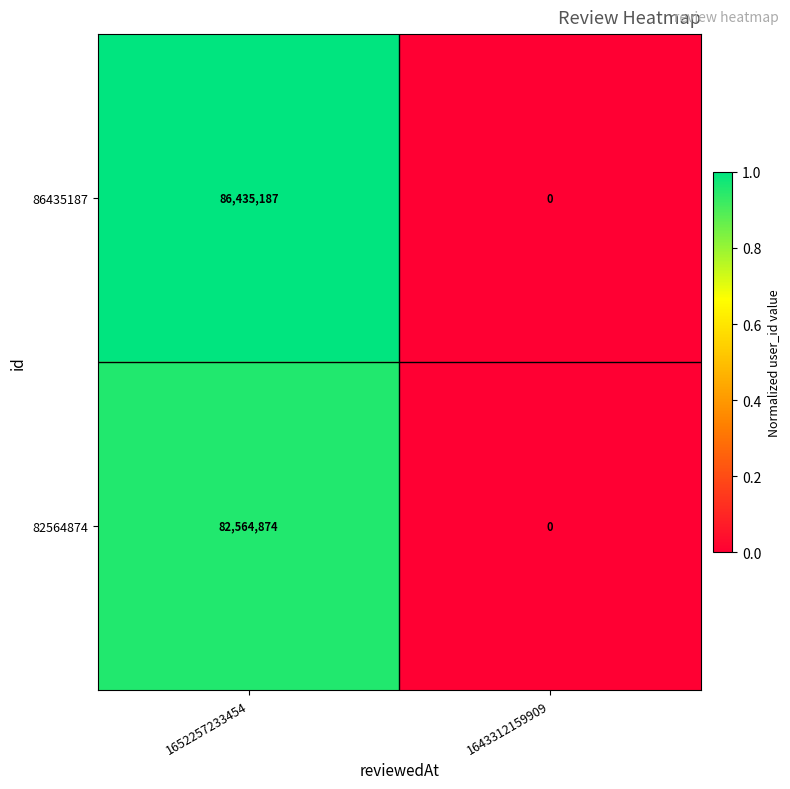

Reading right to left, extract all data points from this chart.

86435187: 1643312159909=0	1652257233454=86435187
82564874: 1643312159909=0	1652257233454=82564874